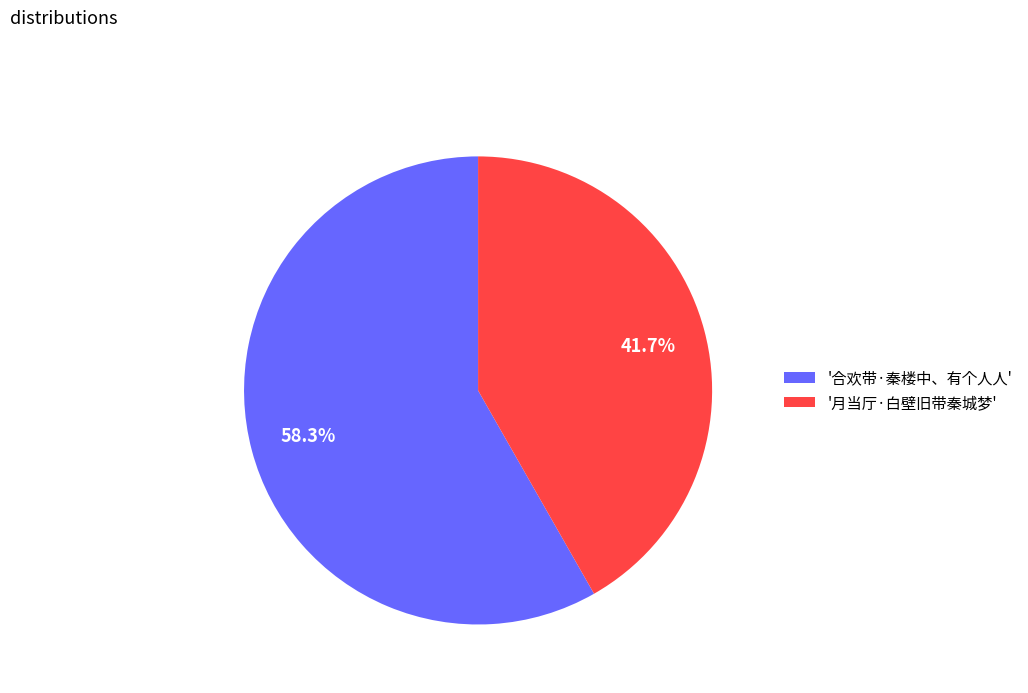

Count the number of slices in the pie.

2